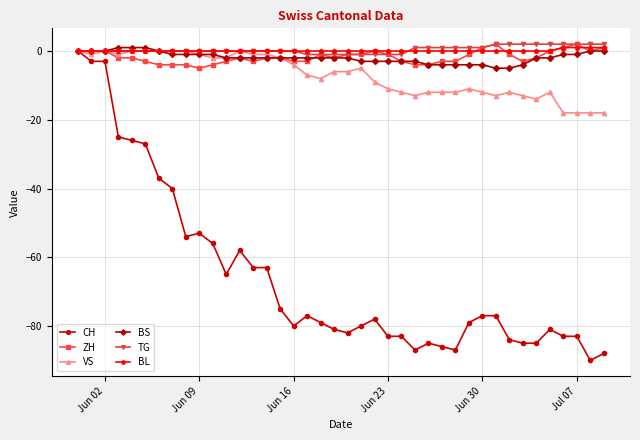

True or false: CH has more than 2 points higher than both neighbors.

True